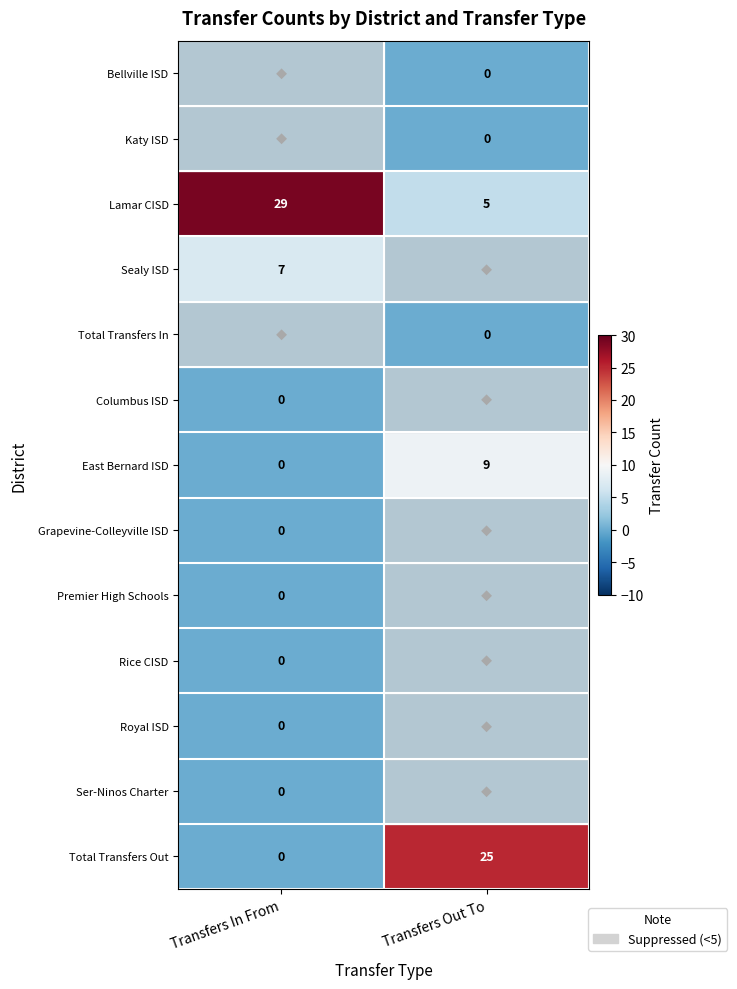

What is the difference between the maximum and minimum values in the East Bernard ISD series?

9